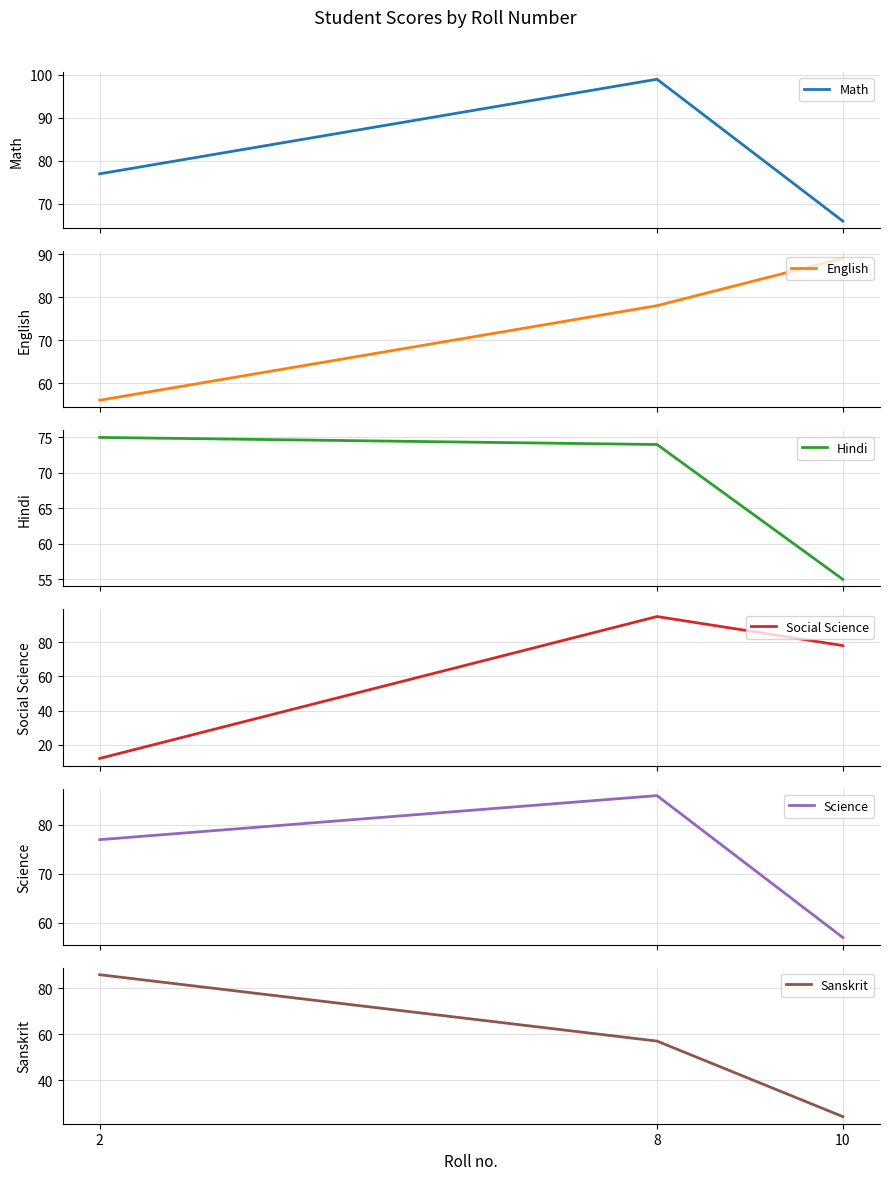

What is the difference between the maximum and minimum values in the Sanskrit series?

62